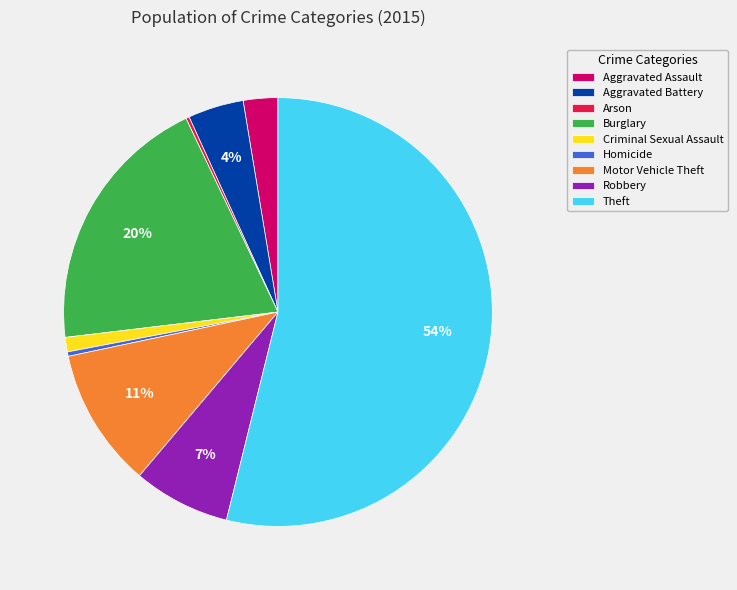

Between Burglary and Motor Vehicle Theft, which is larger?

Burglary